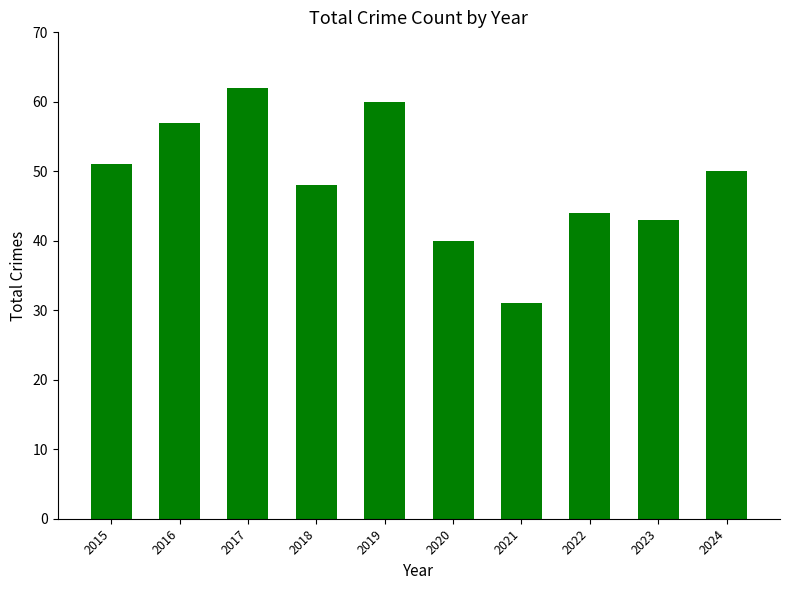

What is the sum of all values?

486